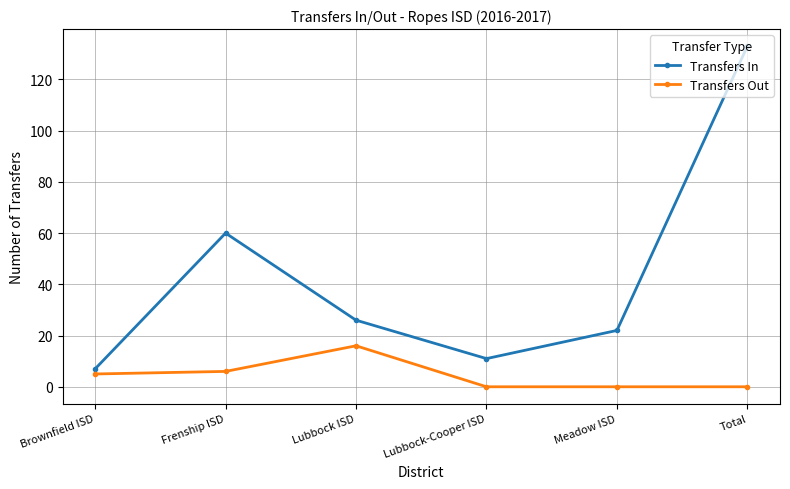

True or false: Transfers Out has more than 0 points higher than both neighbors.

True